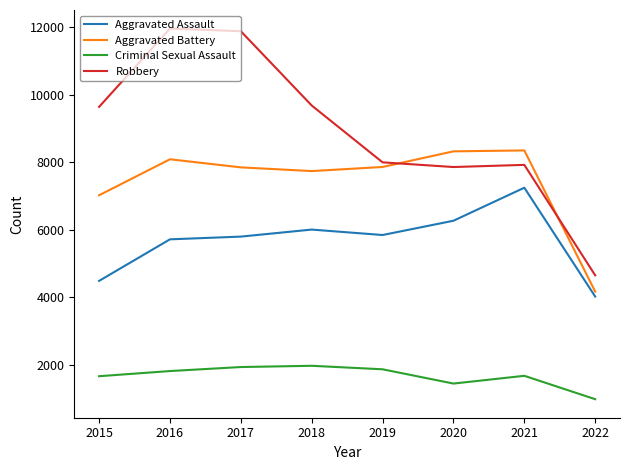

What is the sum of all Aggravated Battery values?

59369